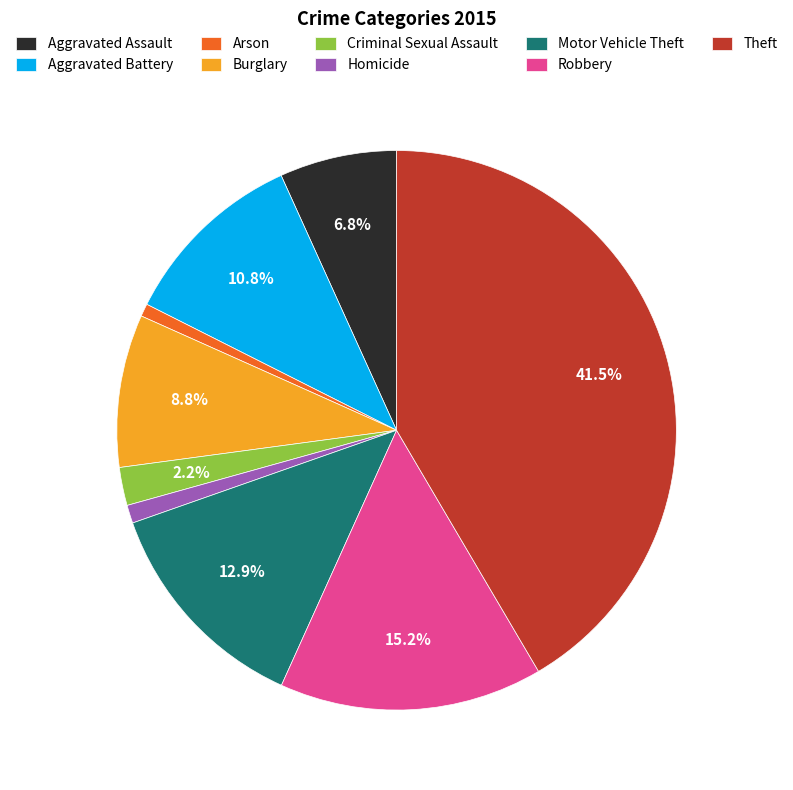

To the nearest percent, what is the combined percentage of Burglary and Criminal Sexual Assault?

11%